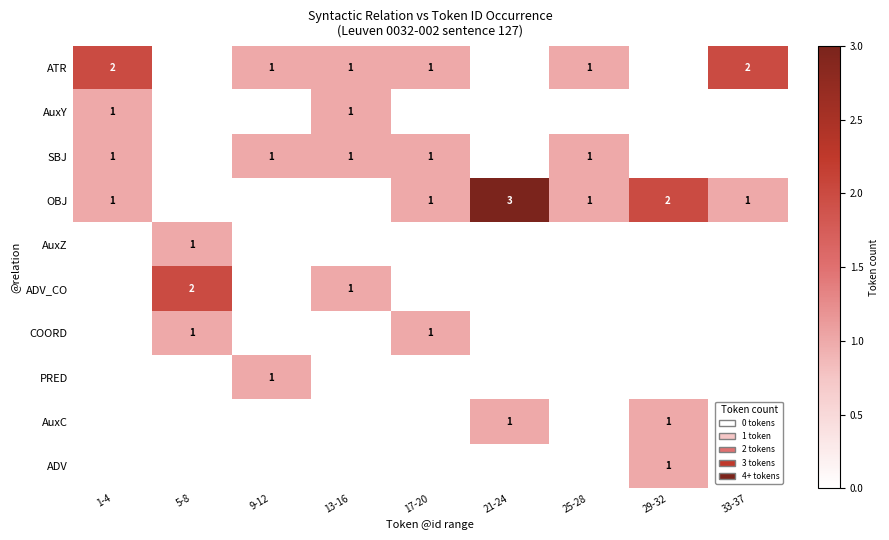

The OBJ series shows 1 at 17-20. True or false?

True